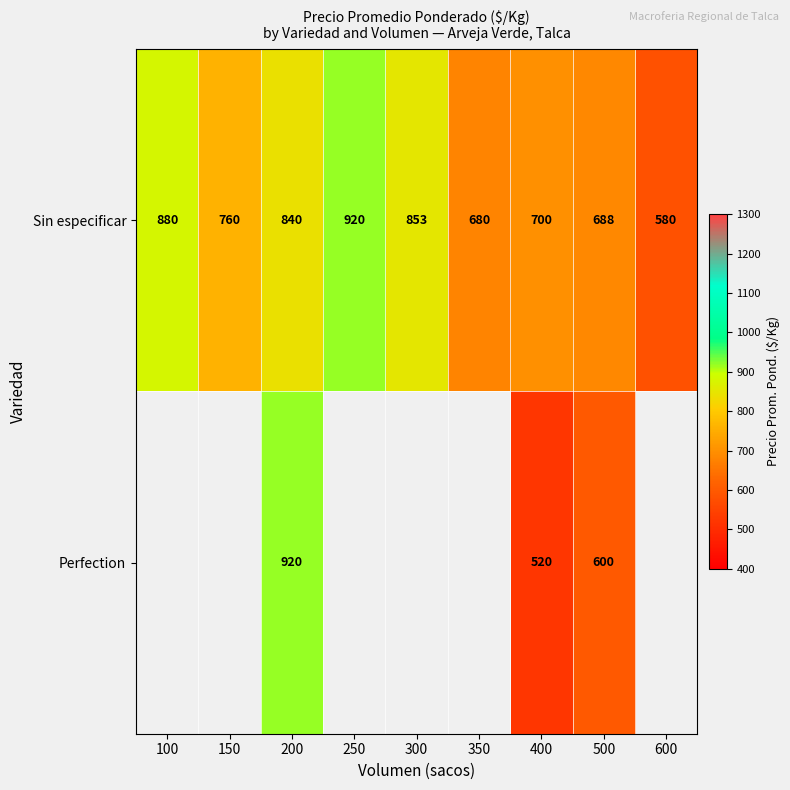

At which label is Sin especificar closest to 750?

150